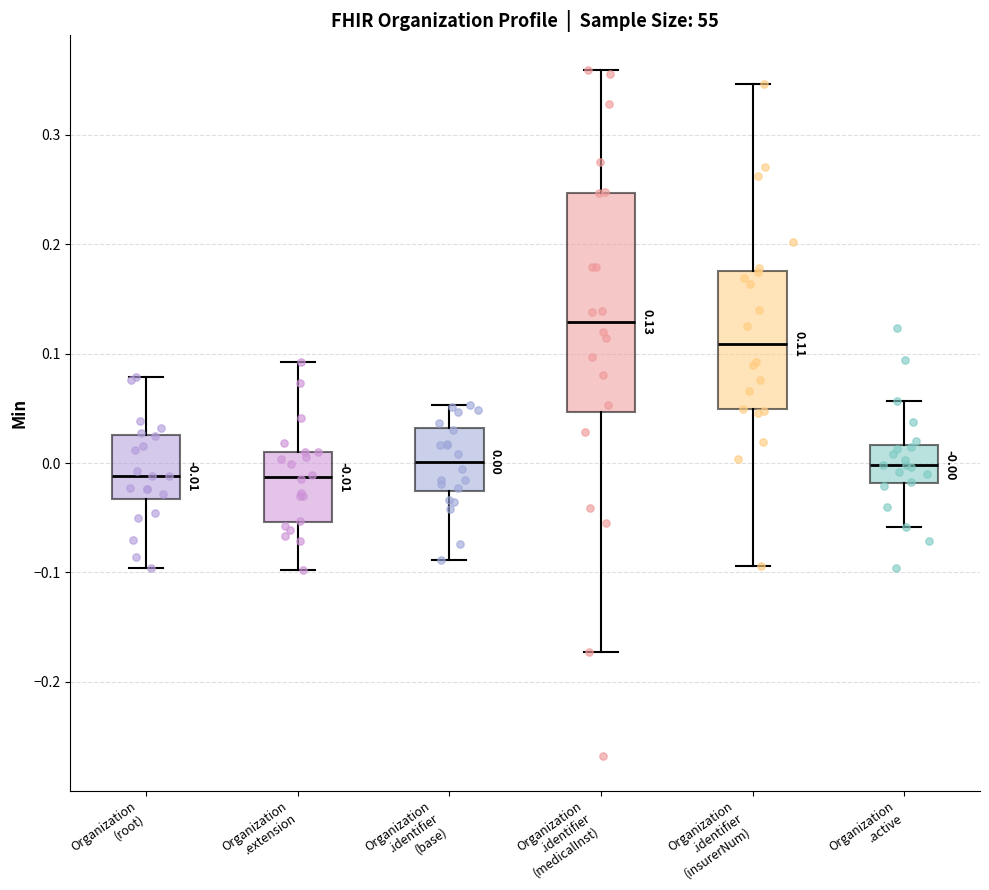

Which box has the highest median line?

Organization .identifier (medicalInst)